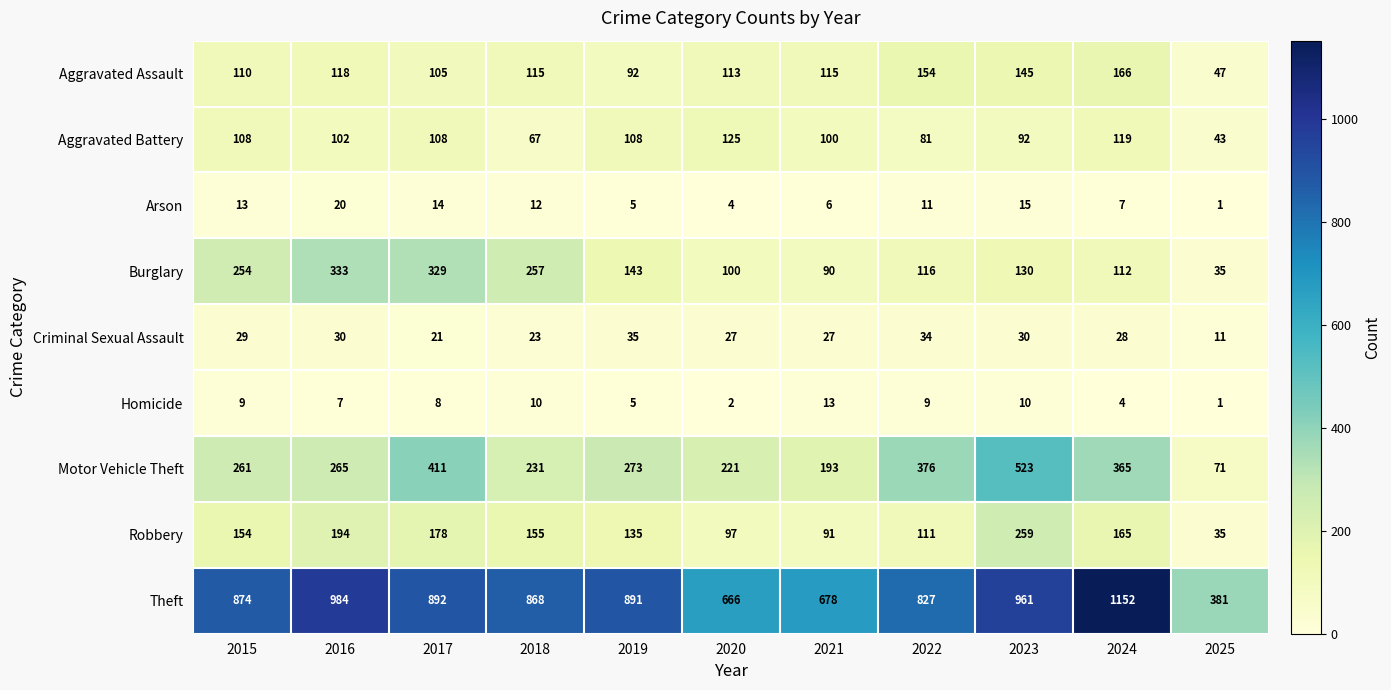

Which series changed the most between 2015 and 2025?

Theft